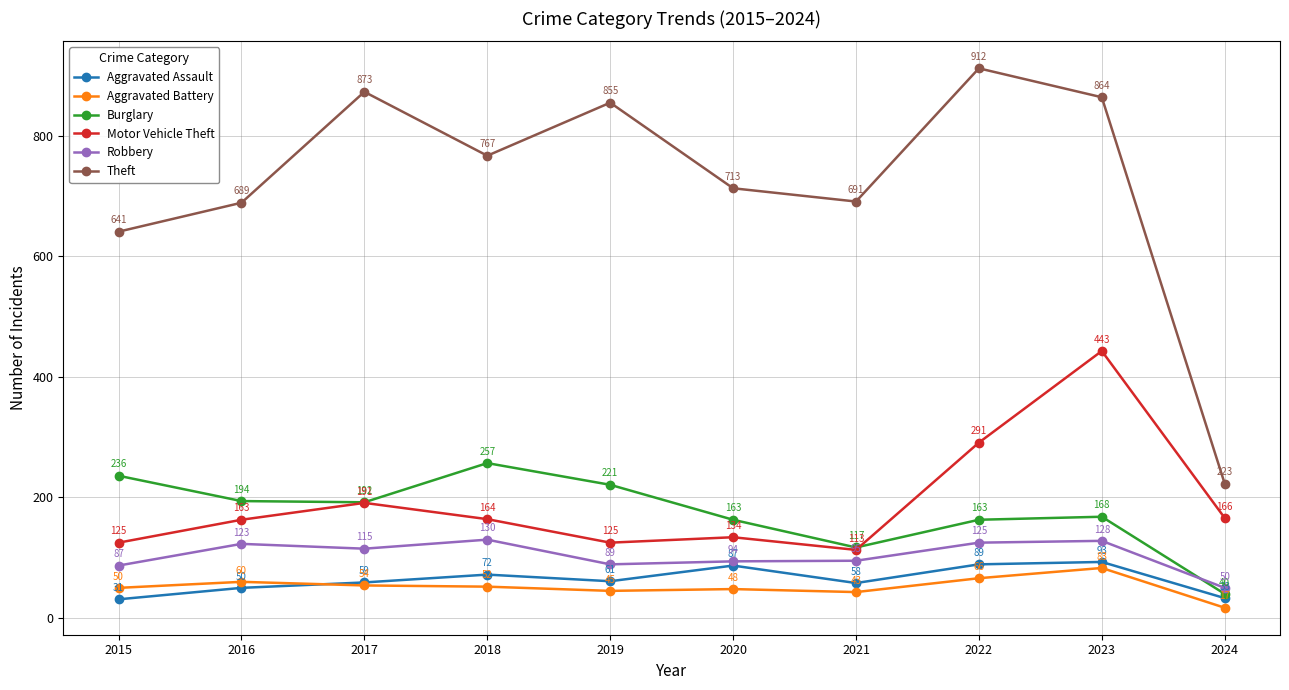

At how many categories does at least one series exceed 690?

7